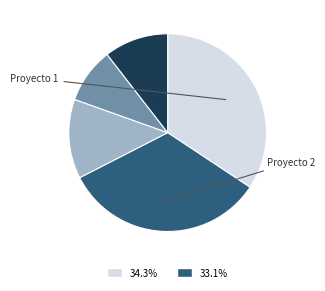

Does any single category account for the majority?

No